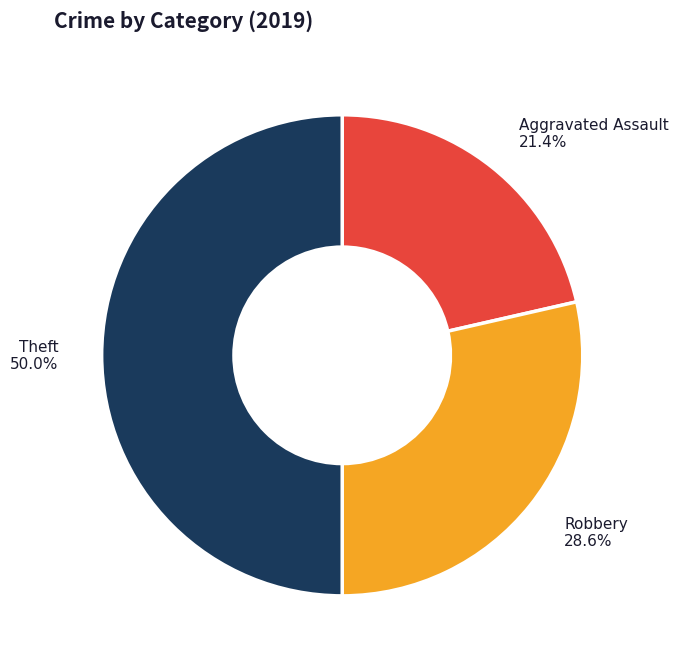

What percentage is NOT represented by Aggravated Assault?

78.6%